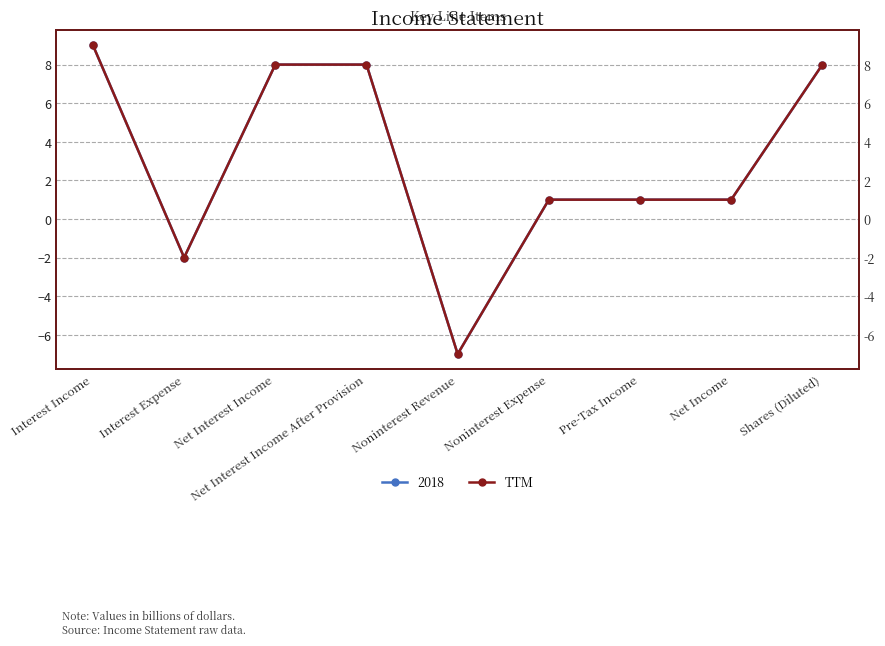

How many series are shown in this chart?

1